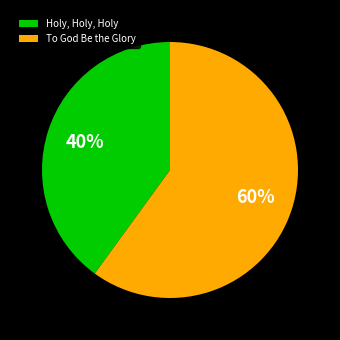

Rank the categories by value from highest to lowest.

To God Be the Glory, Holy, Holy, Holy